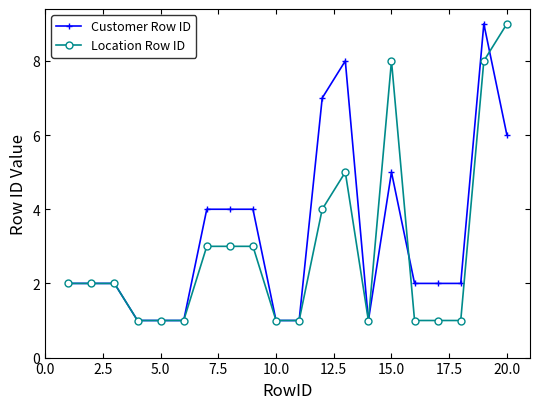

Does the chart display data point markers on the line(s)?

Yes